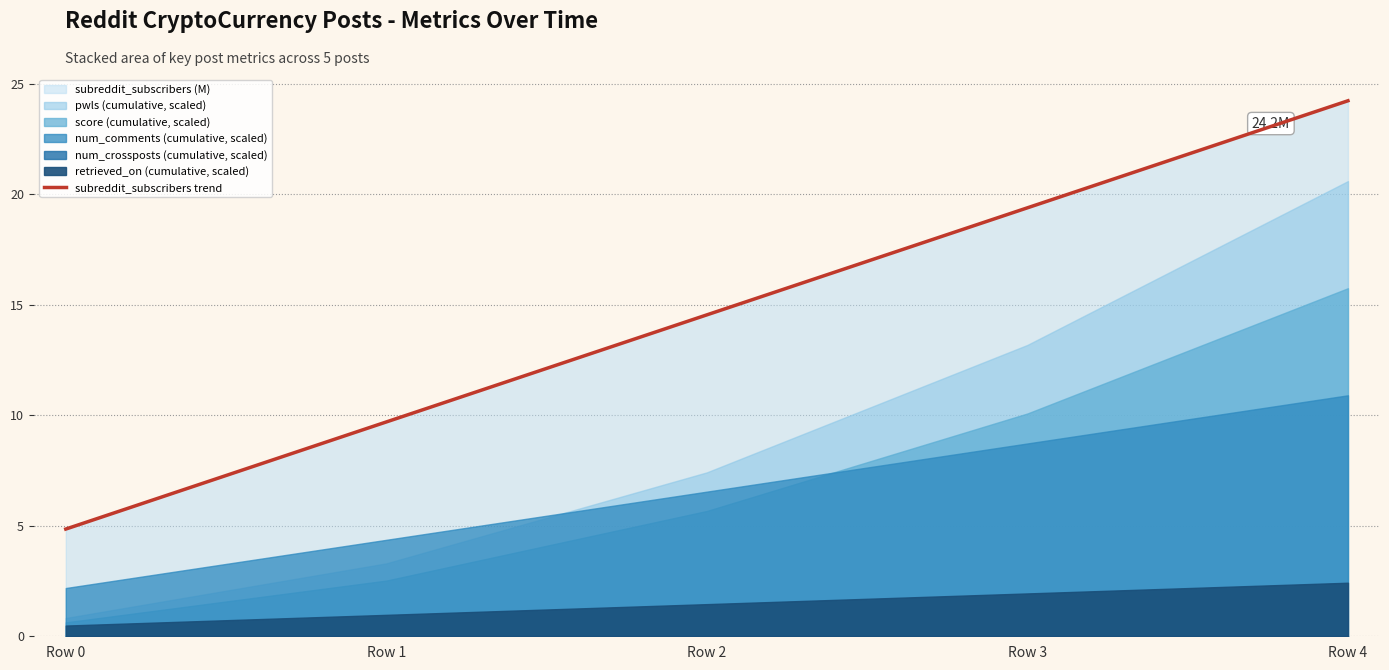

At which label does the data first exceed 14?

Row 2